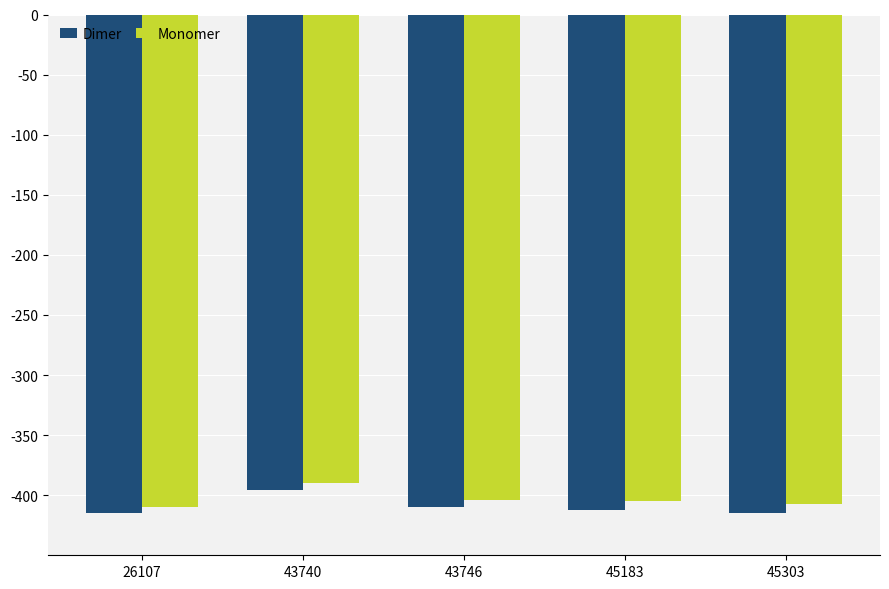

How many data points in Dimer are above -412?

2